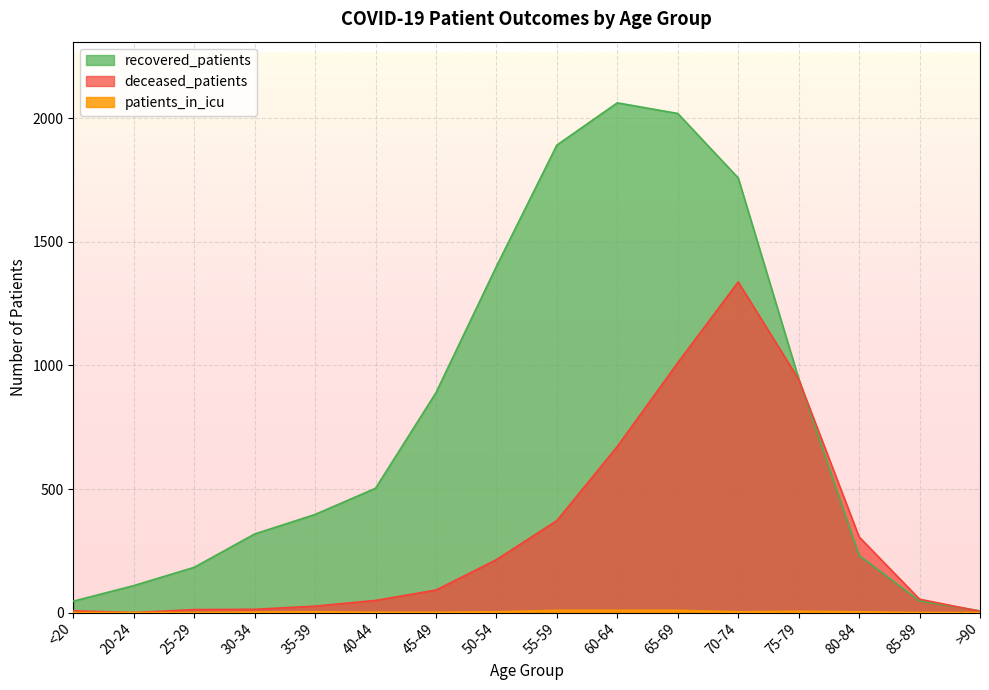

At which label does recovered_patients reach its peak?

60-64